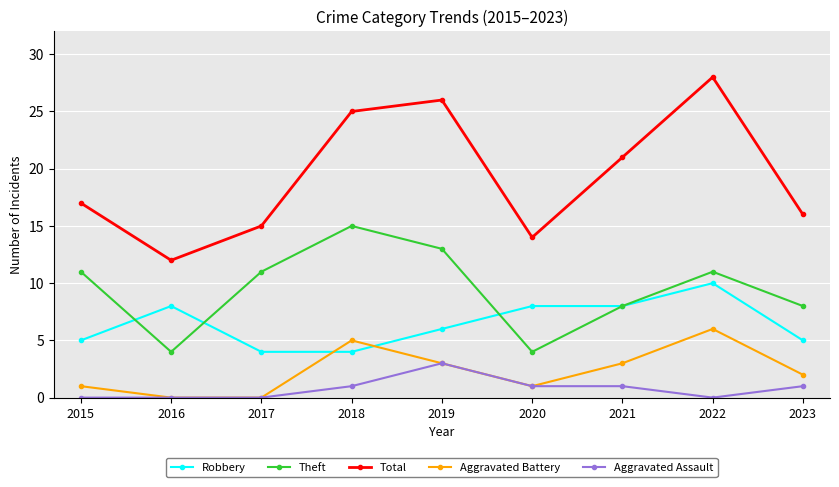

Is the value of Aggravated Battery at 2023 greater than the value of Theft at 2018?

No